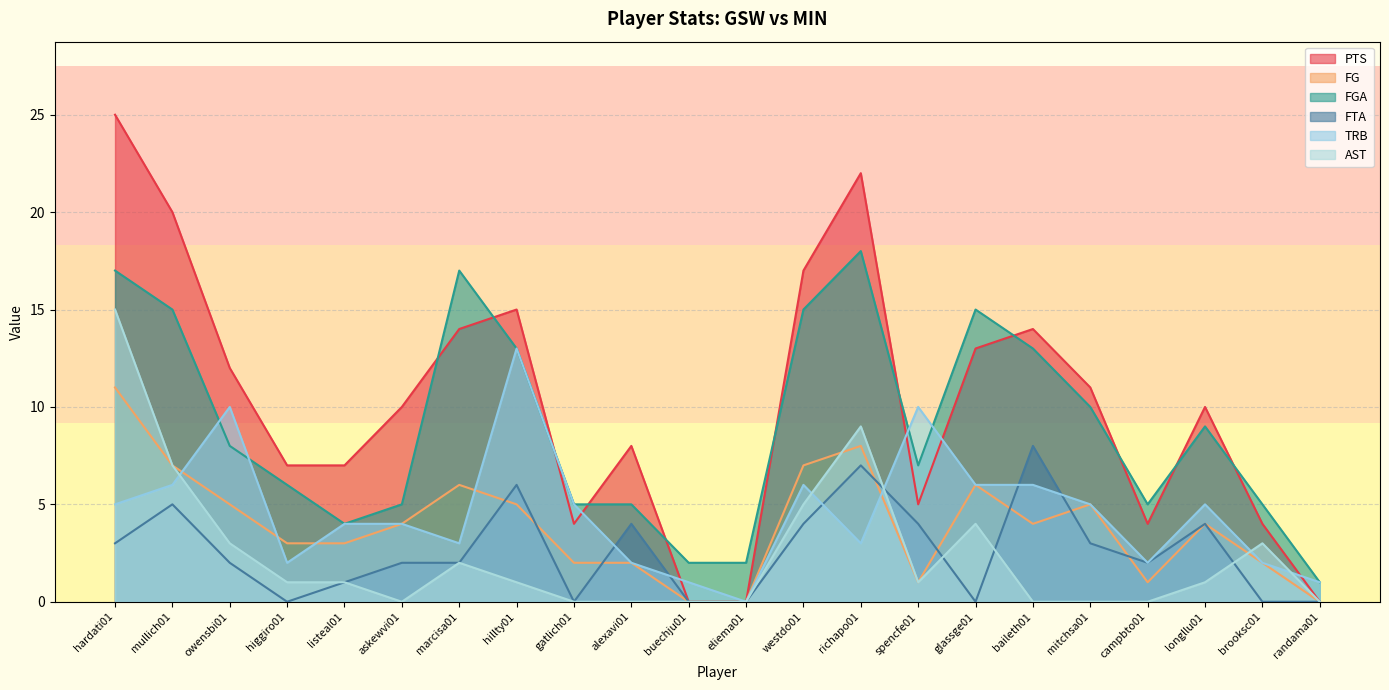

In FTA, how many points are lower than both neighbors (excluding endpoints)?

4